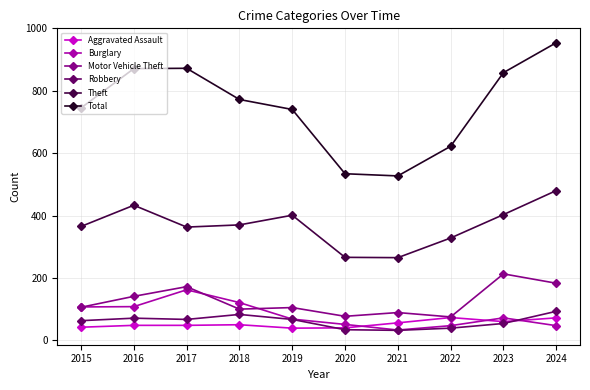

True or false: Aggravated Assault has a value of 73 at 2022.

True